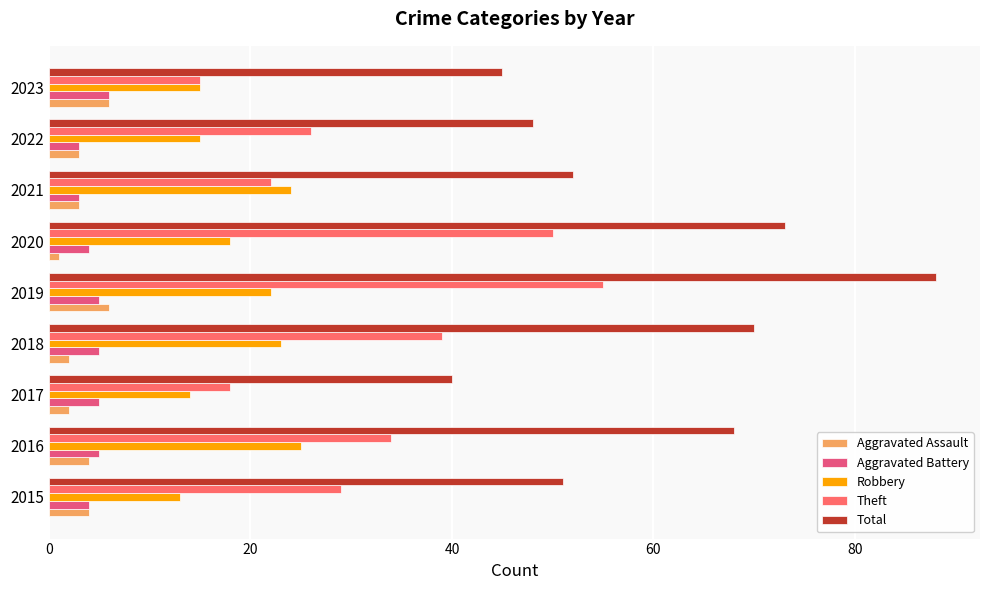

How many categories are shown in the chart?

9